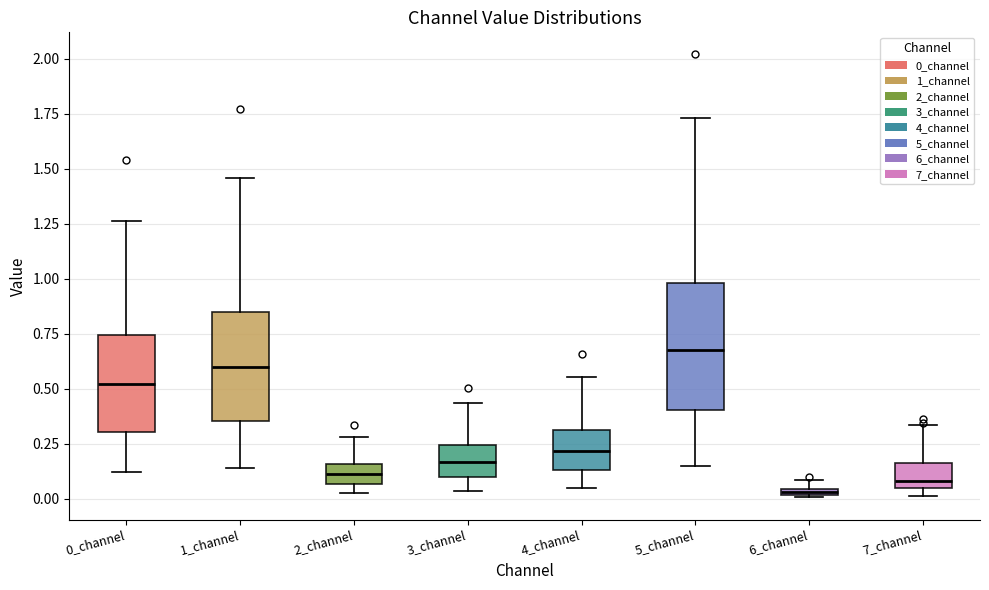

Comparing the boxes themselves (not the whiskers), which one is the tallest?

5_channel